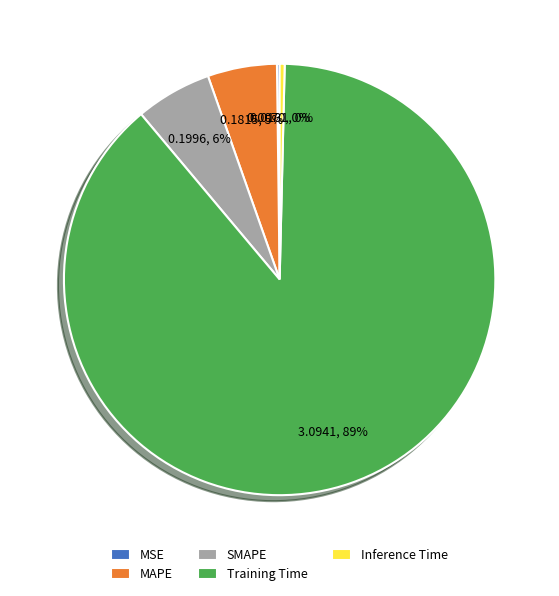

To the nearest percent, what is the average slice percentage?

20%